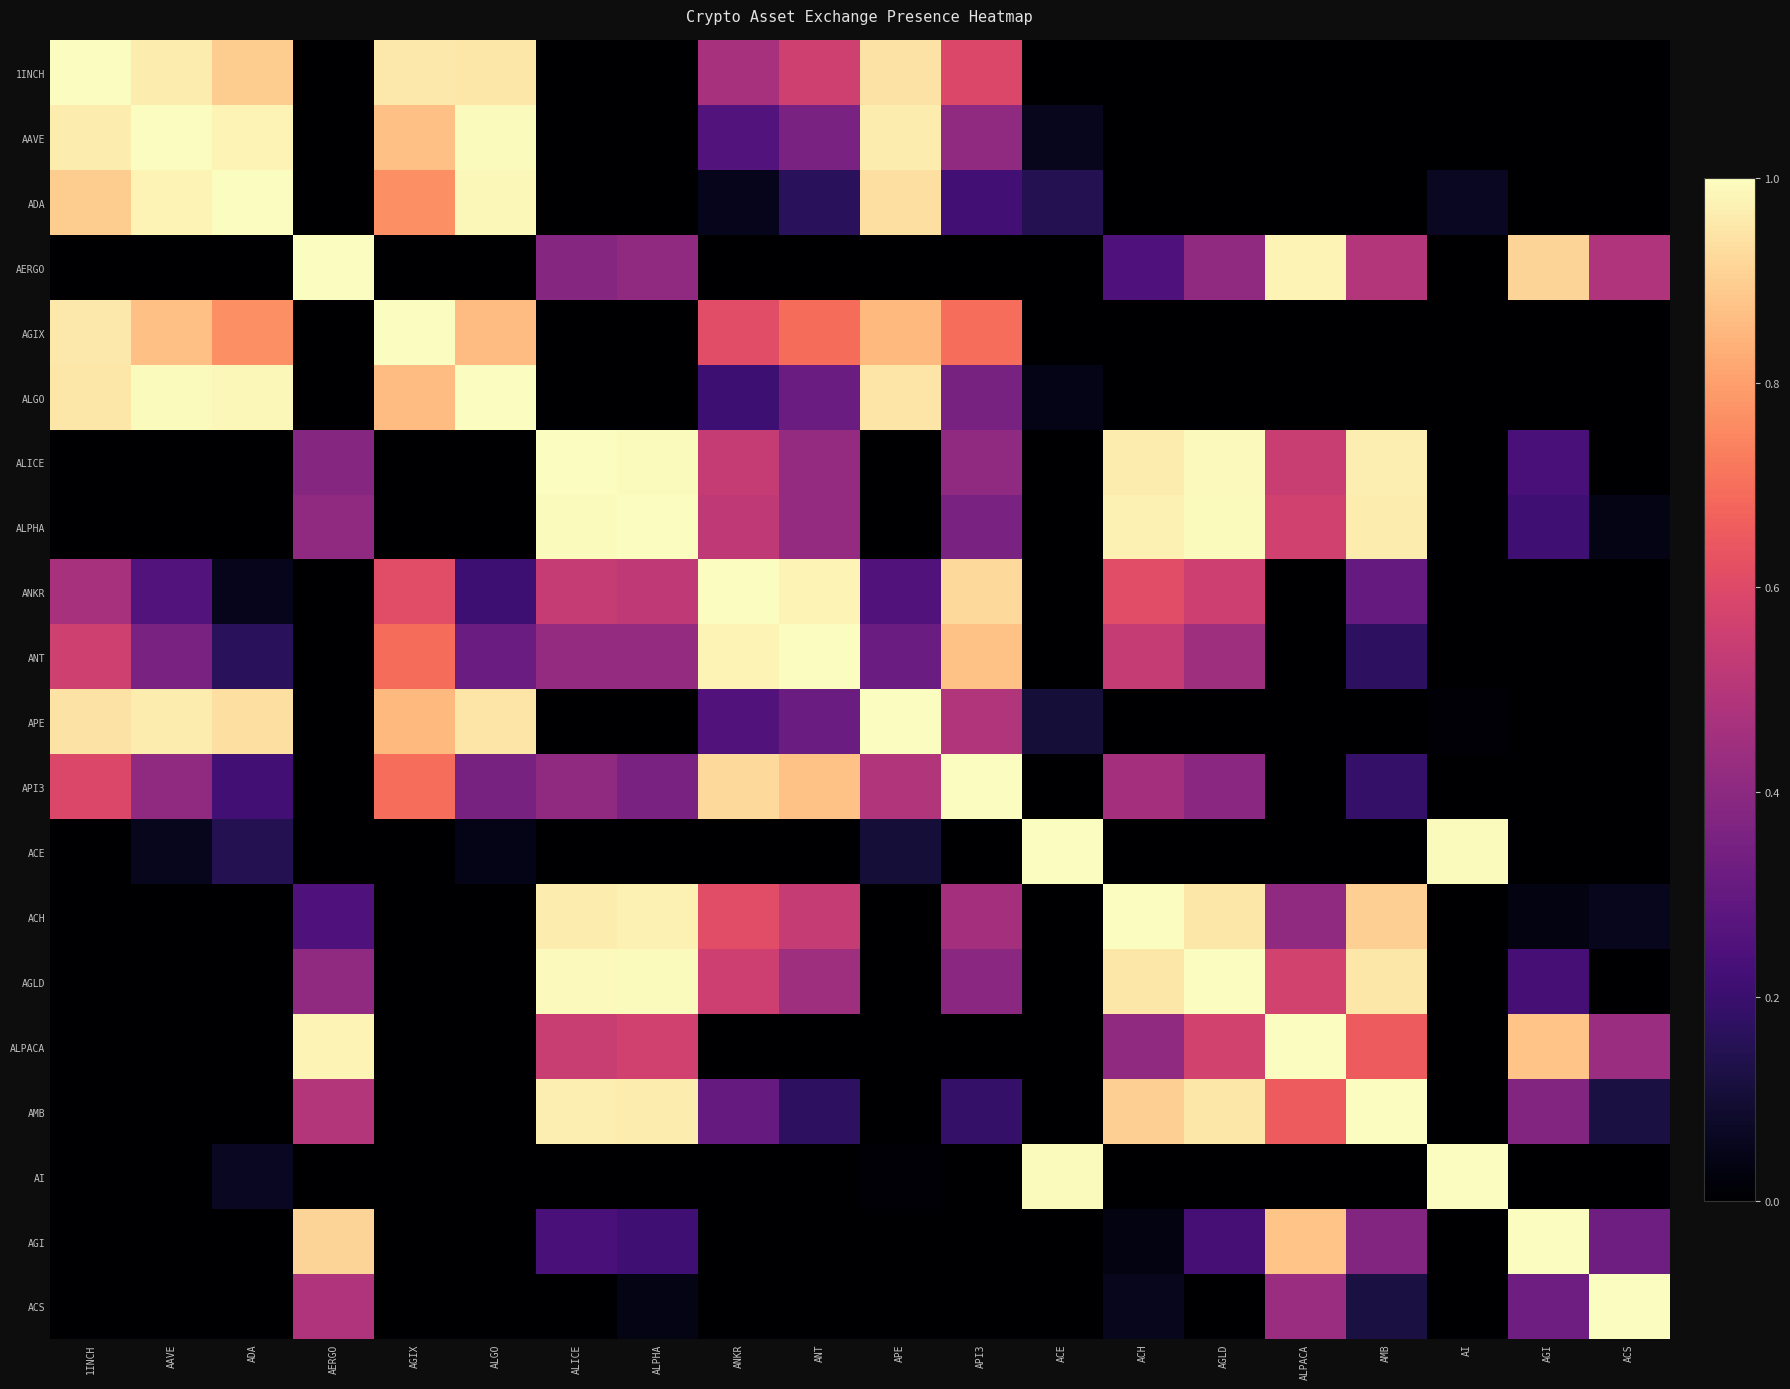

At which category is the sum across all series the highest?

ANKR